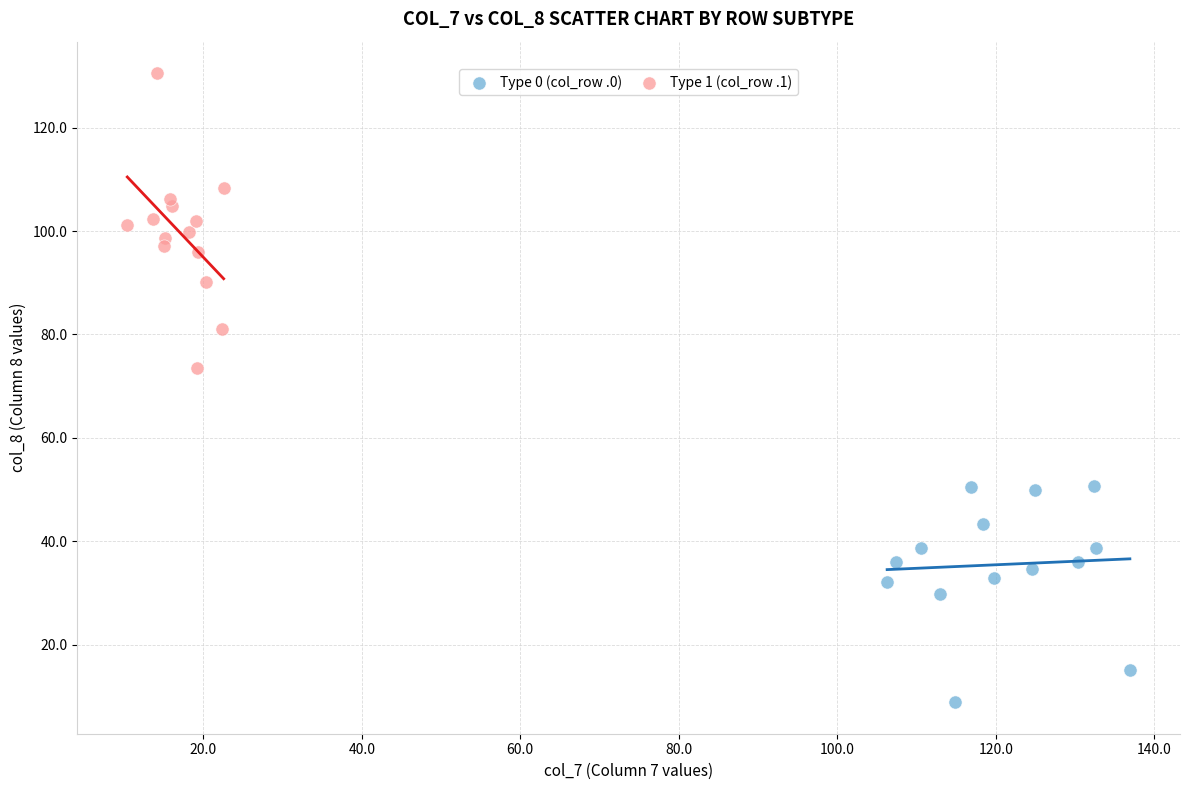

Which series has the widest spread of Y values?

Type 1 (col_row .1)